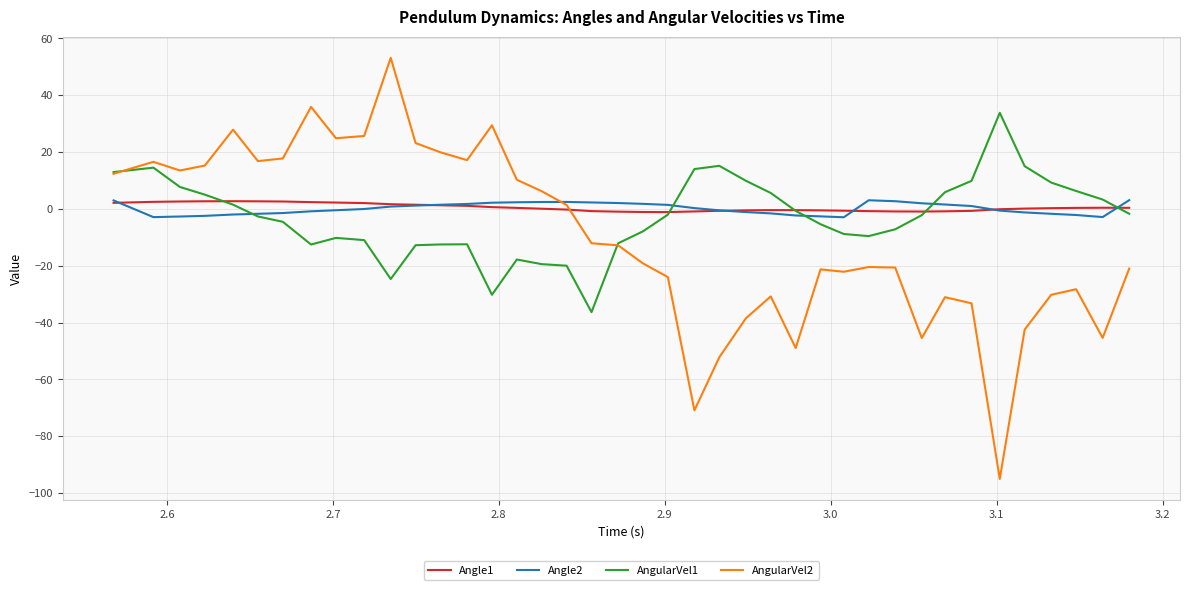

Which series has the largest range (max minus min)?

AngularVel2